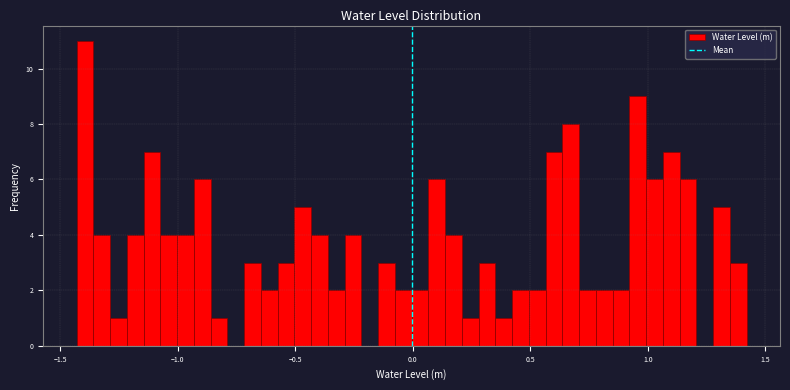

Read against the x-axis, roughly where is the centre of the tallest bar?

-1.40